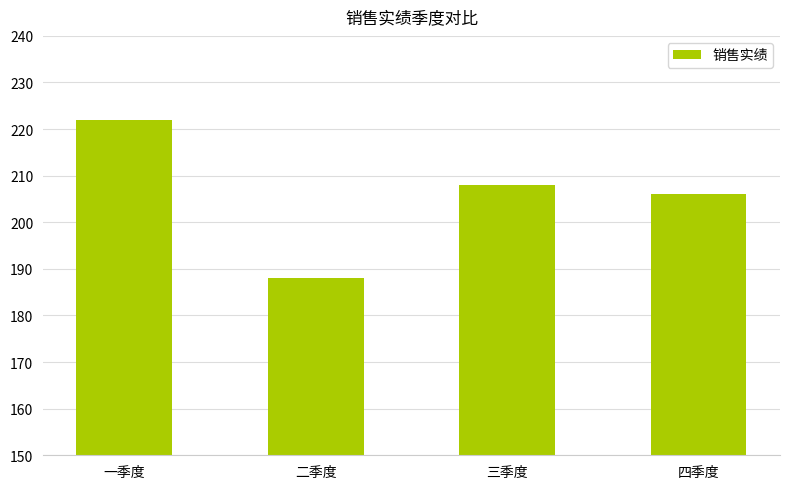

What is the change in value from 三季度 to 四季度?

-2